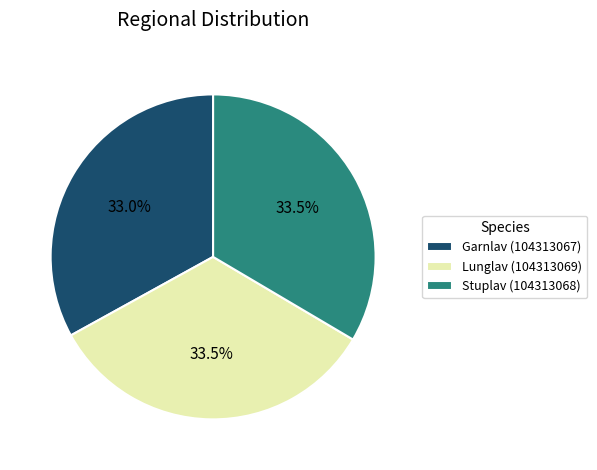

What percentage do Garnlav (104313067) and Stuplav (104313068) together represent?

66.5%